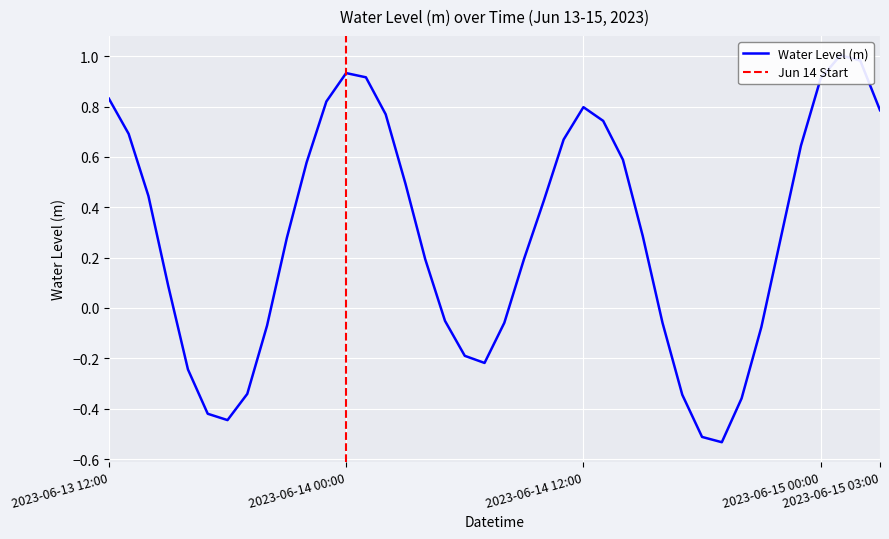

How many values are below zero?

15